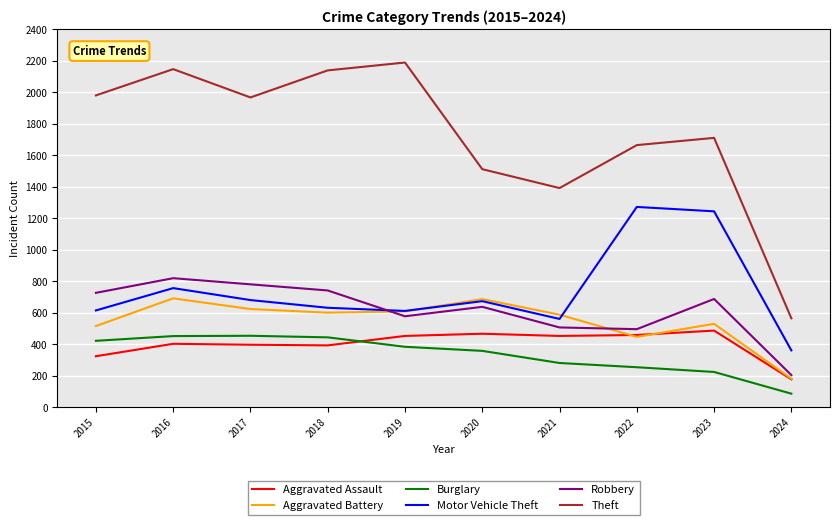

Which category has the lowest value in the Aggravated Battery series?

2024